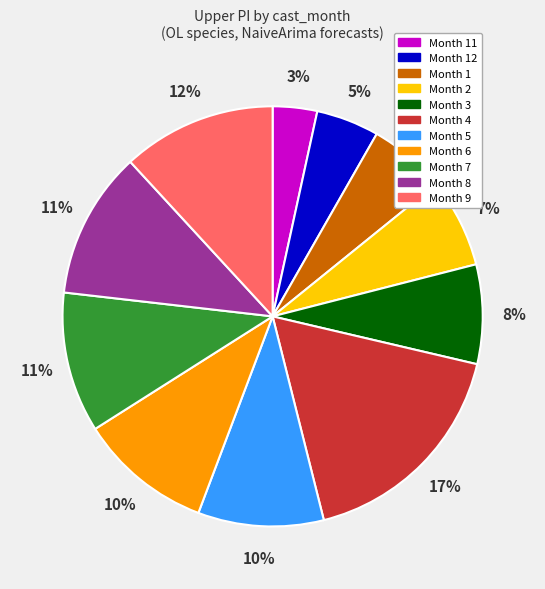

Is there a majority slice in this chart?

No